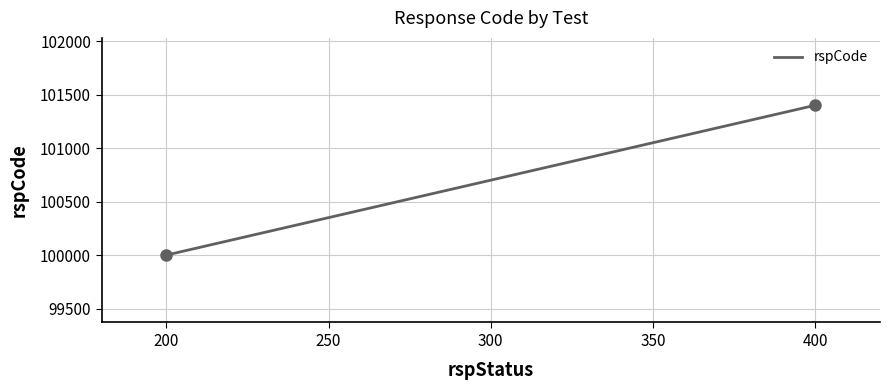

What is the sum of all values?

30210000.0